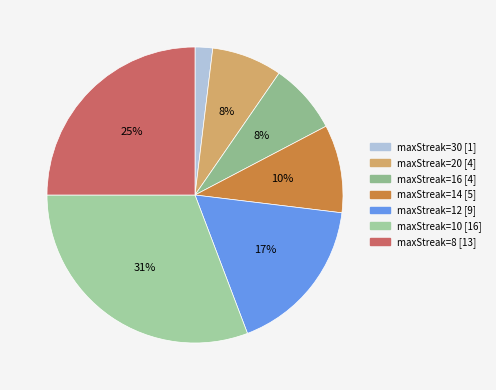

How many slices are in this pie chart?

7